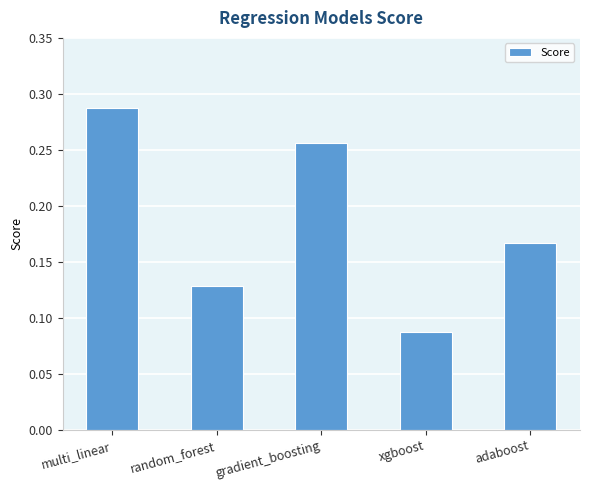

Rank the categories by value from lowest to highest.

xgboost, random_forest, adaboost, gradient_boosting, multi_linear